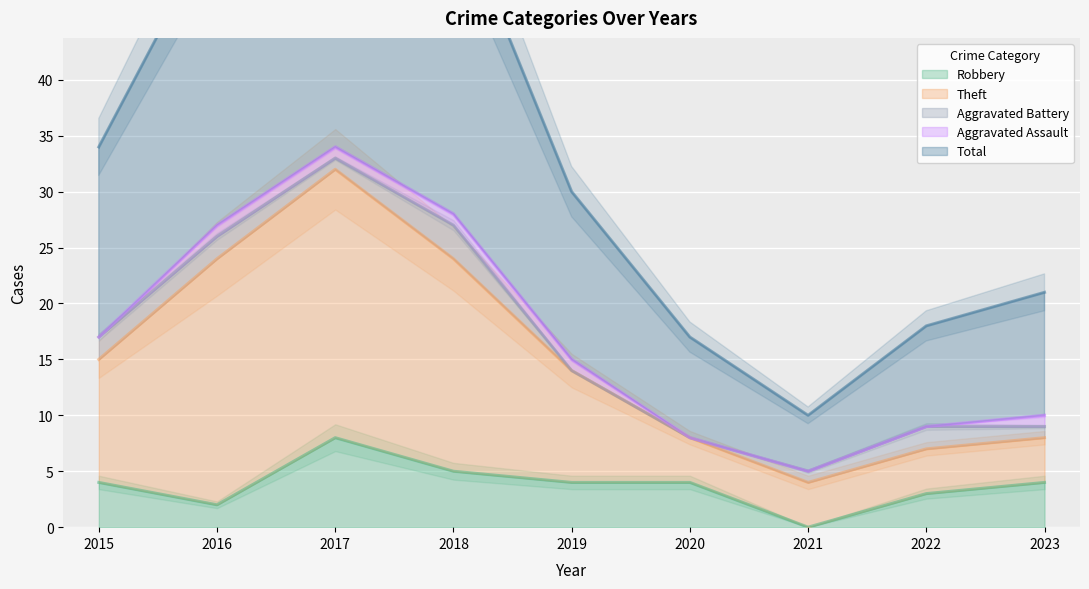

True or false: Robbery has a value of 0 at 2021.

True